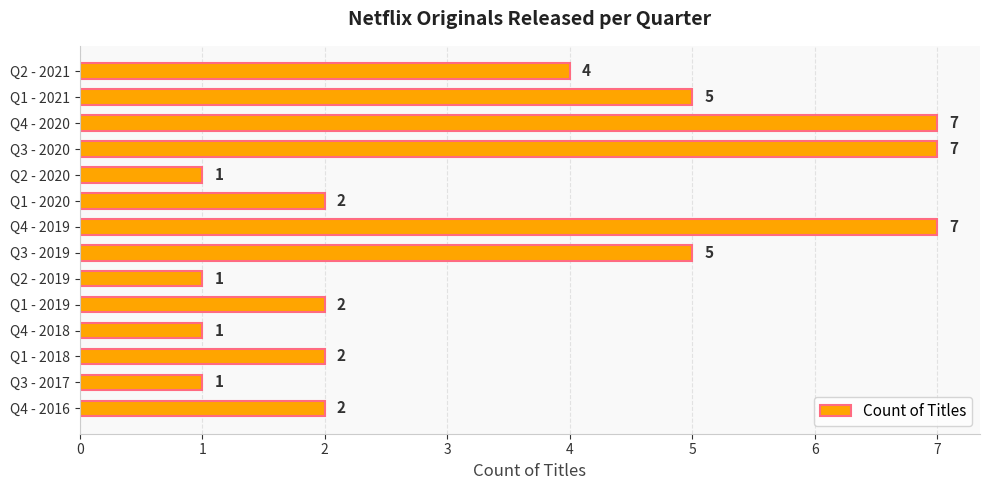

Count the values in the range 1 to 5.

11